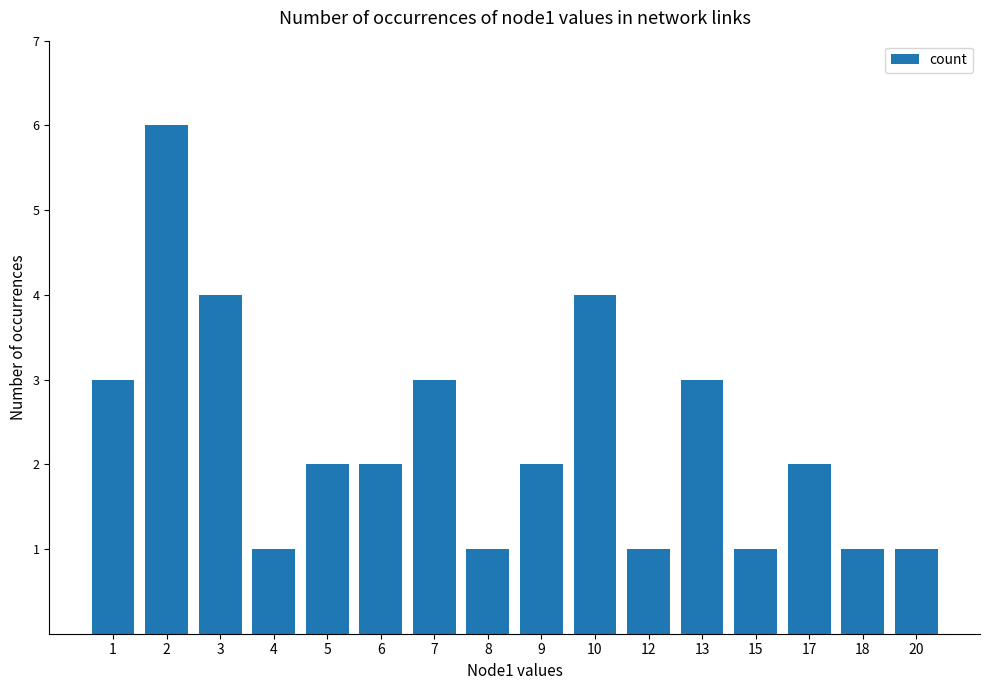

The chart shows a value of 3 at 7. True or false?

True